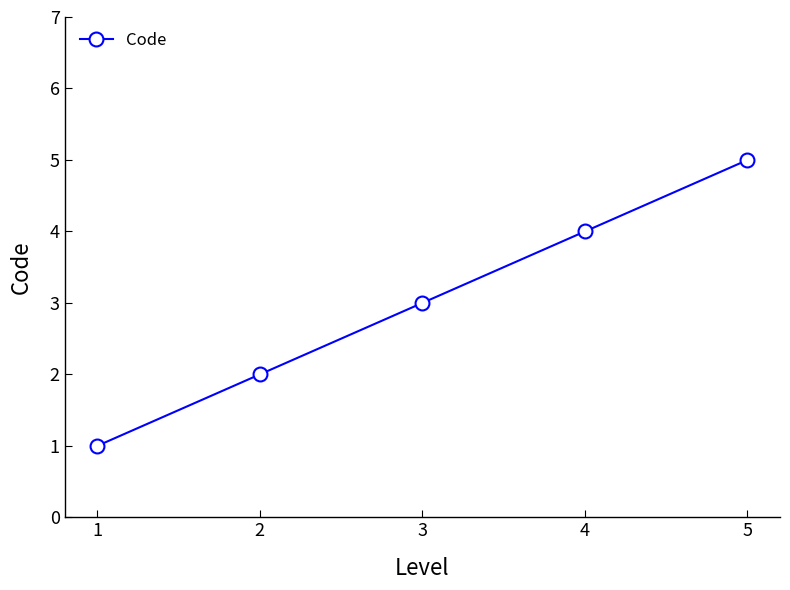

What is the difference between the maximum and minimum values?

4